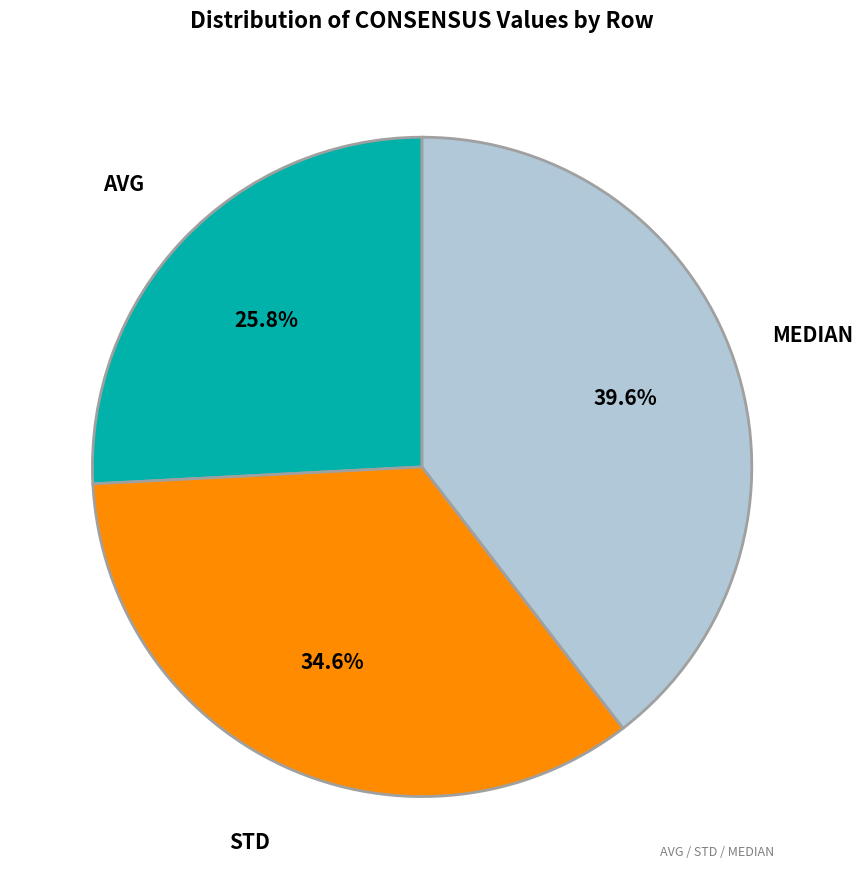

Is it true that AVG is 16% of the pie?

False